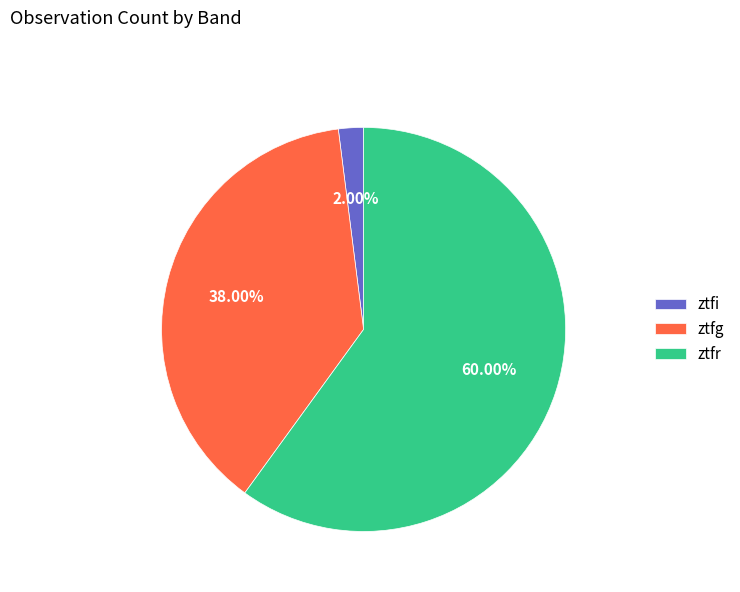

What is the ratio of the value at ztfg to the value at ztfi?

19.0